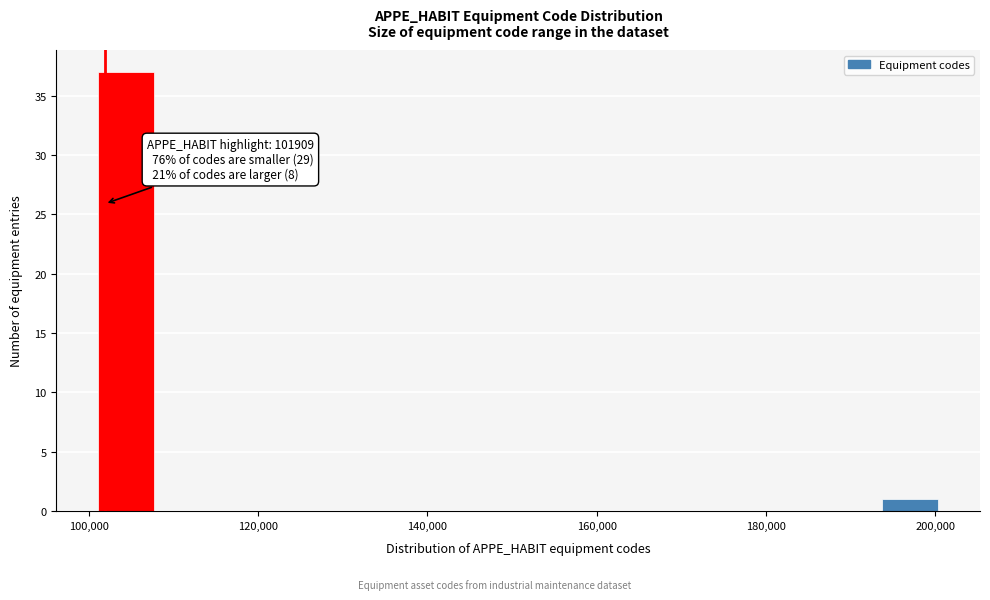

Read against the x-axis, roughly where is the centre of the tallest bar?

104000